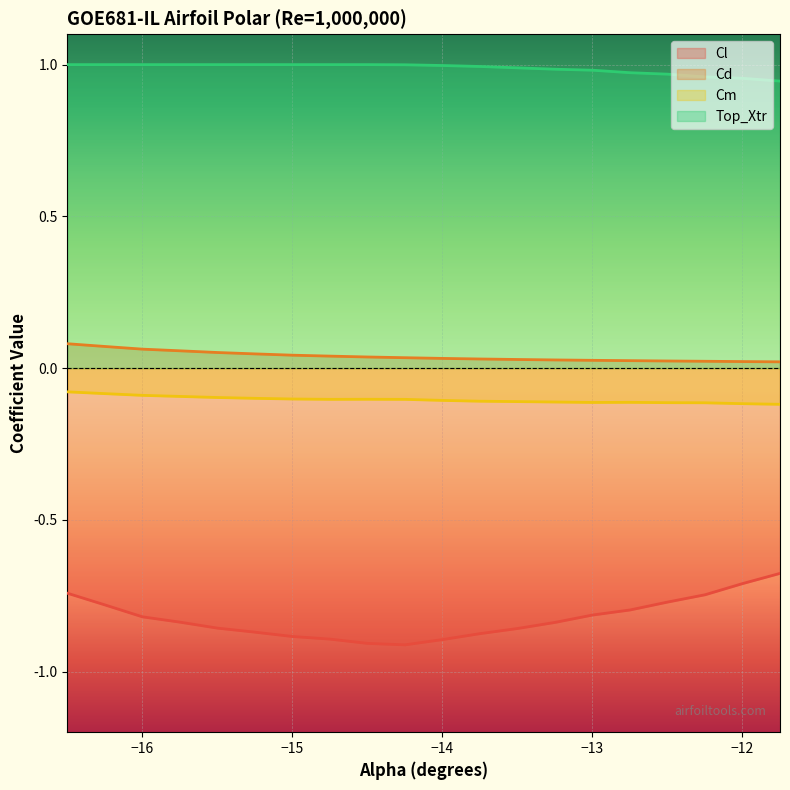

Where is Cl nearest to the value 0?

-11.75